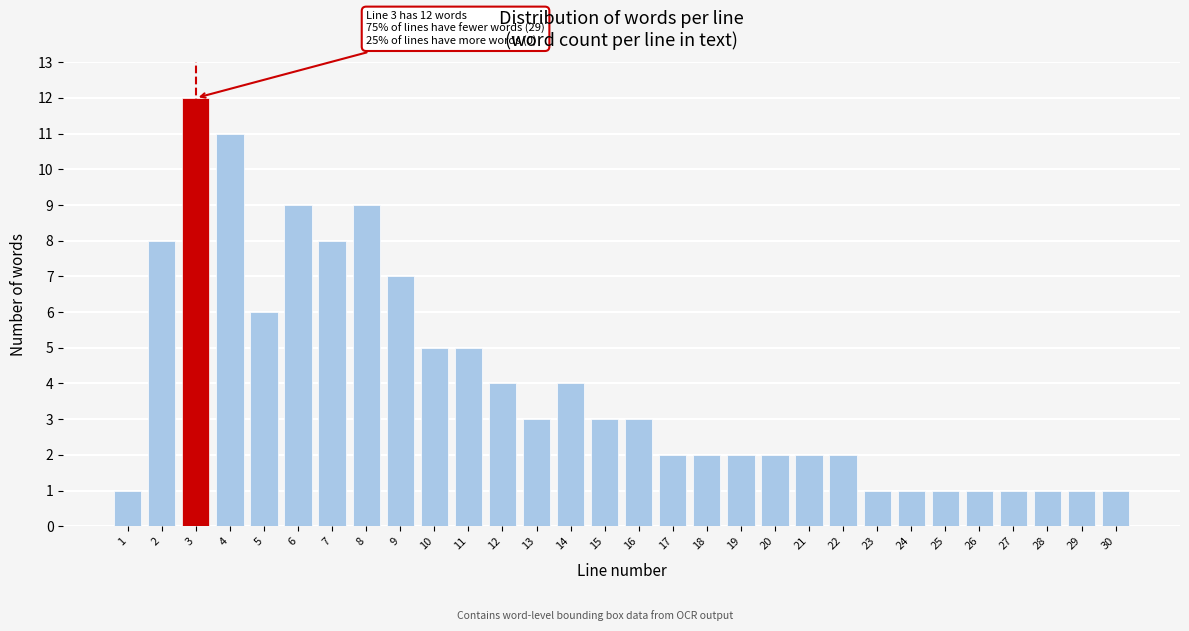

Reading right to left, extract all data points from this chart.

1	1	1	1	1	1	1	1	2	2	2	2	2	2	3	3	4	3	4	5	5	7	9	8	9	6	11	12	8	1